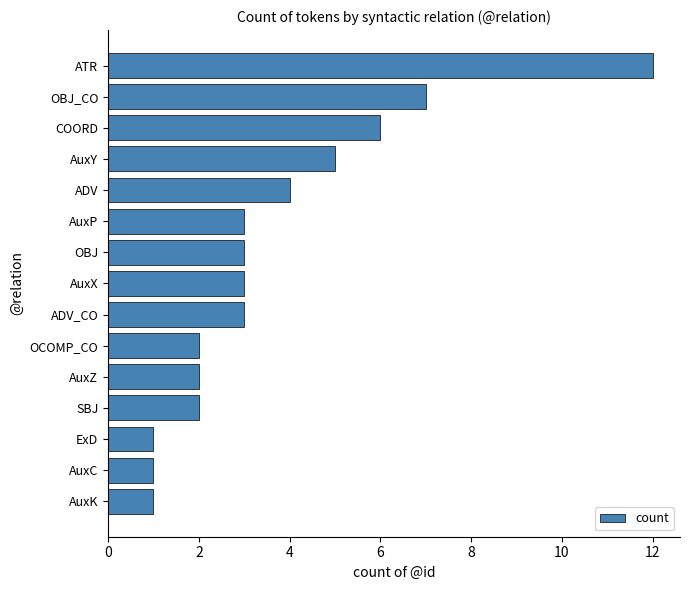

What is the difference between the maximum and minimum values?

11